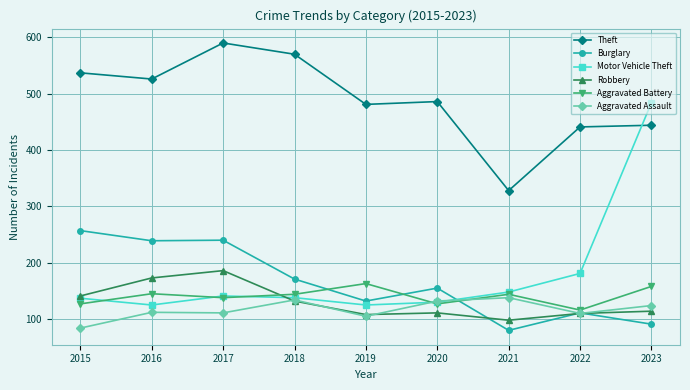

What is the sum of all Aggravated Battery values?

1262